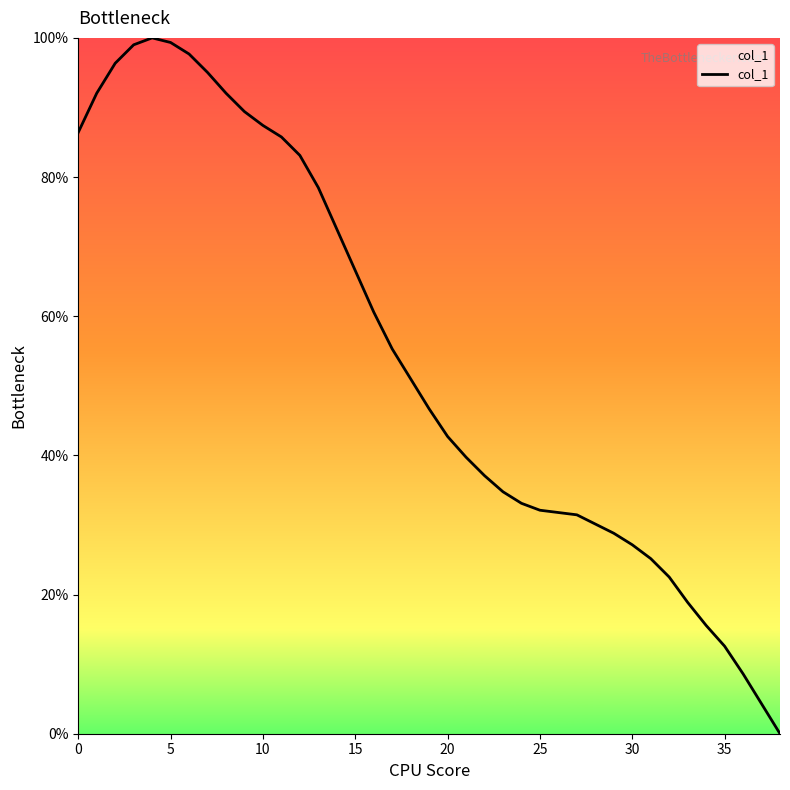

How many lines are shown in the chart?

1